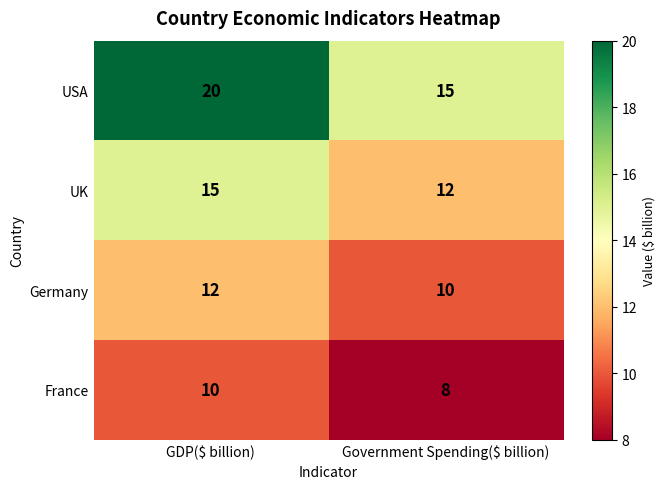

The value of USA at Government Spending($ billion) is 15. True or false?

True